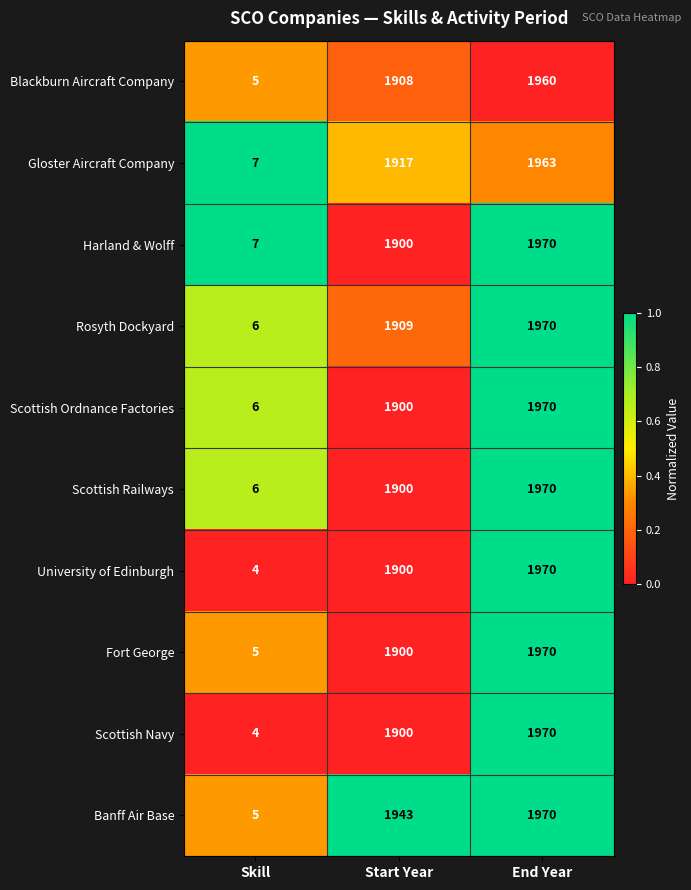

Is it true that Rosyth Dockyard equals 1909 at Start Year?

True